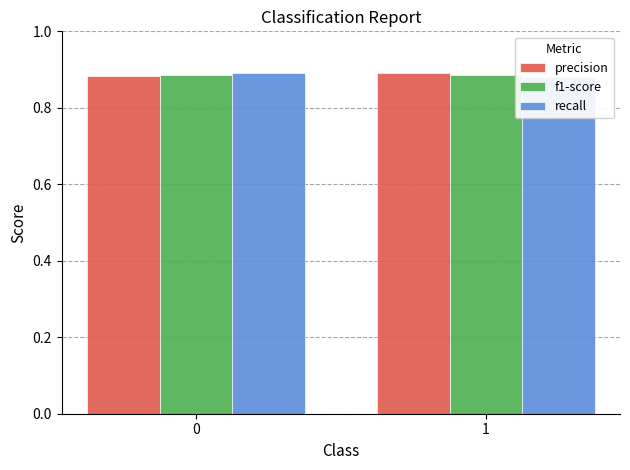

Rank the categories by f1-score value from lowest to highest.

1, 0